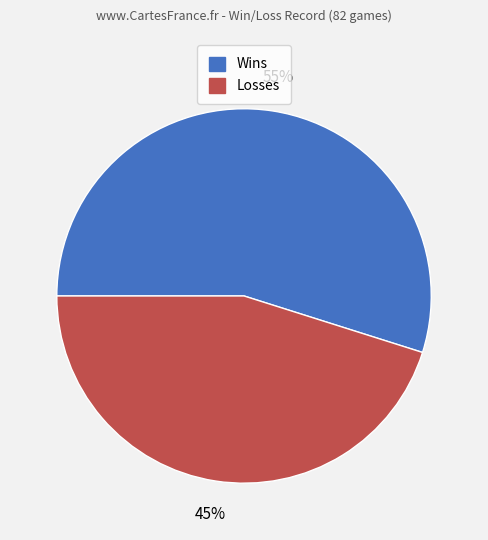

To the nearest percent, what is the average slice percentage?

50%